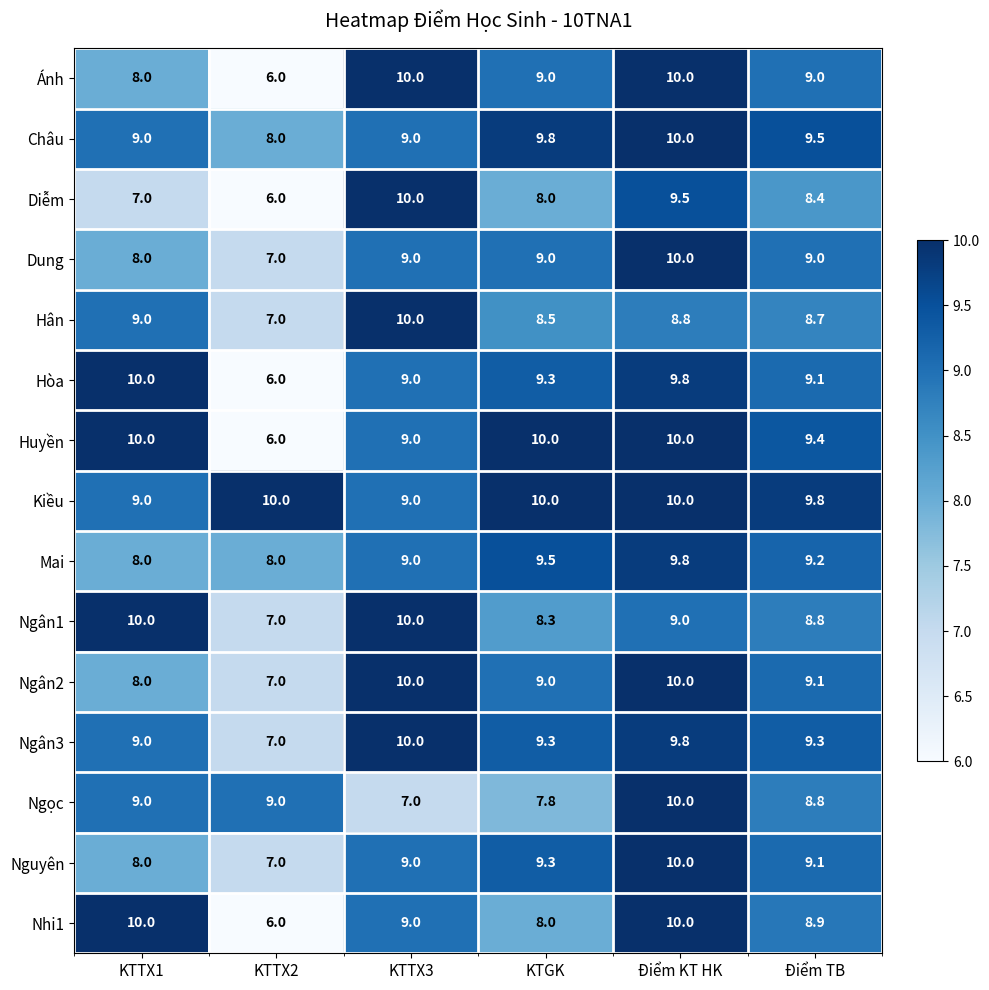

At which label does Ngân3 reach its minimum?

KTTX2